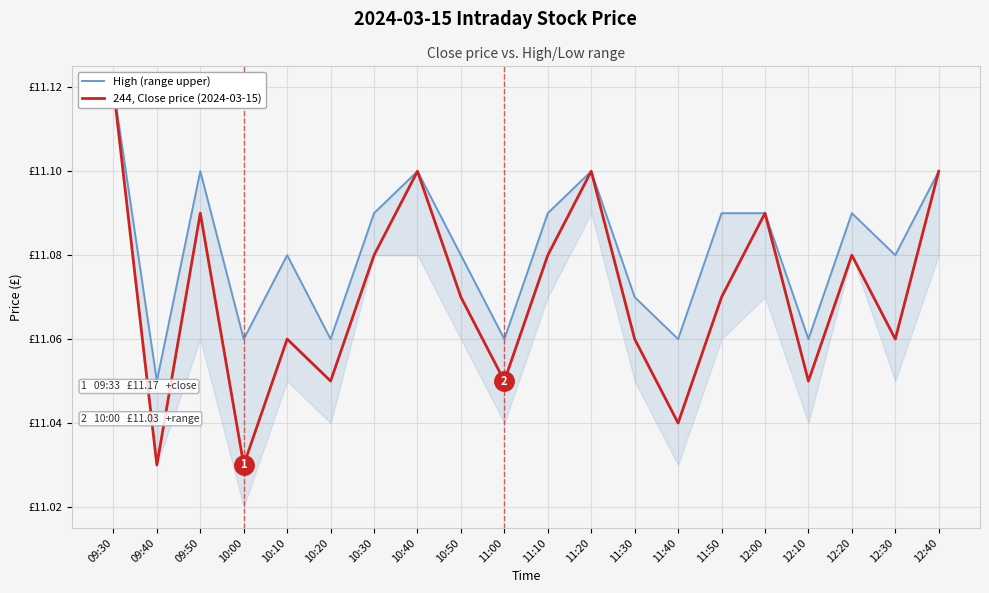

What is the label of the 20th point from the right?

09:30